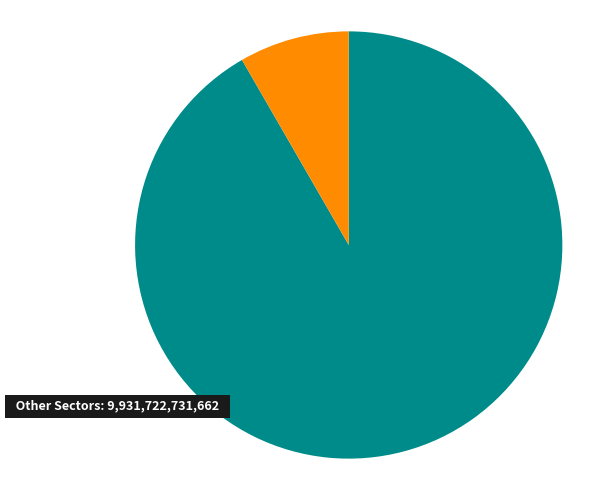

Does any single category account for the majority?

Yes